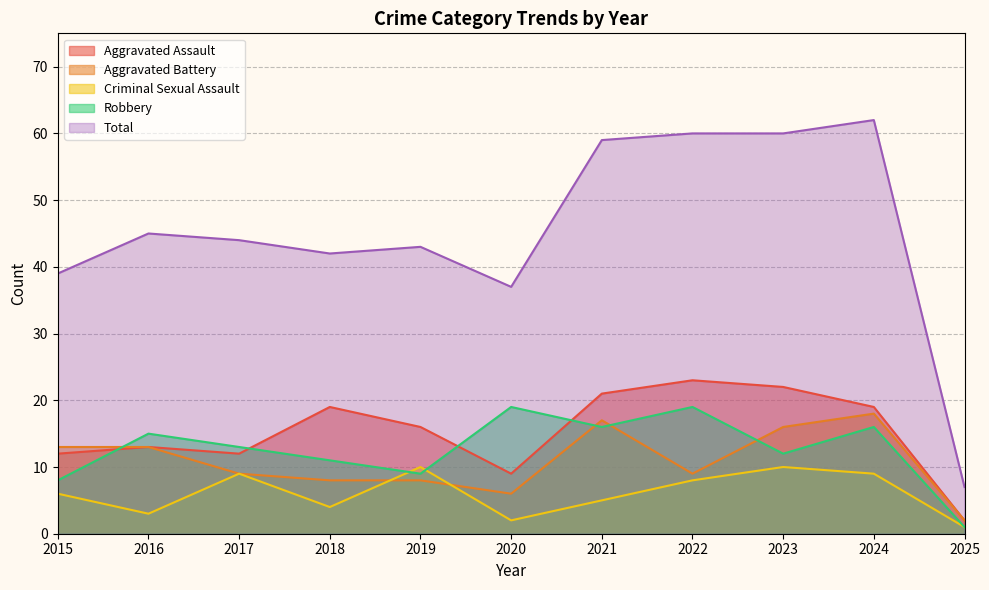

How many intersections are there between Criminal Sexual Assault and Robbery?

2